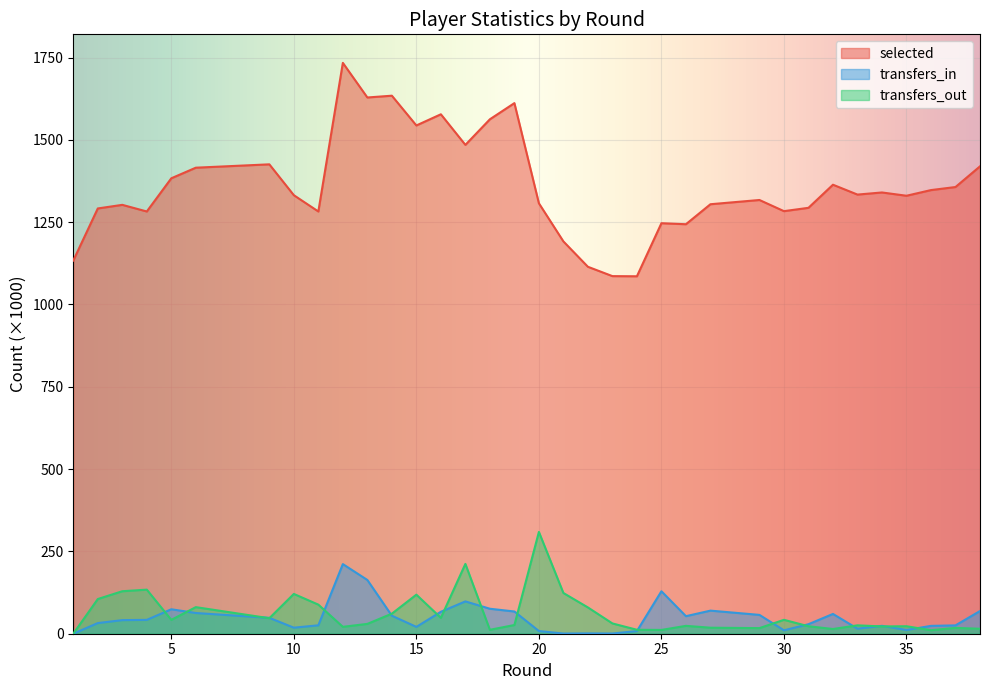

How many lines are shown in the chart?

3